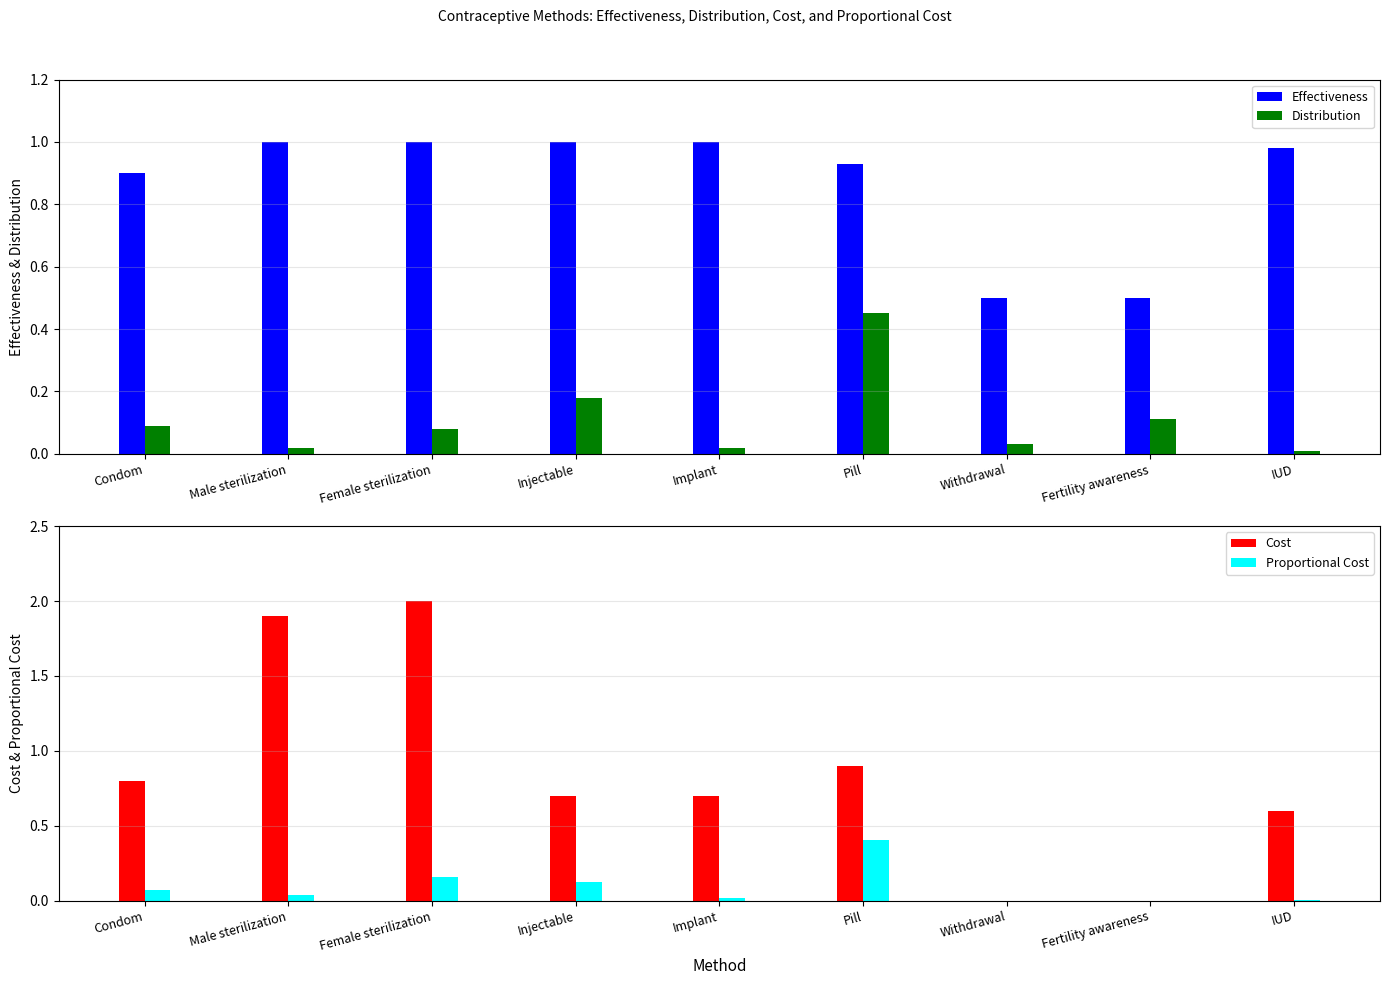

What is the maximum value for Cost?

2.0